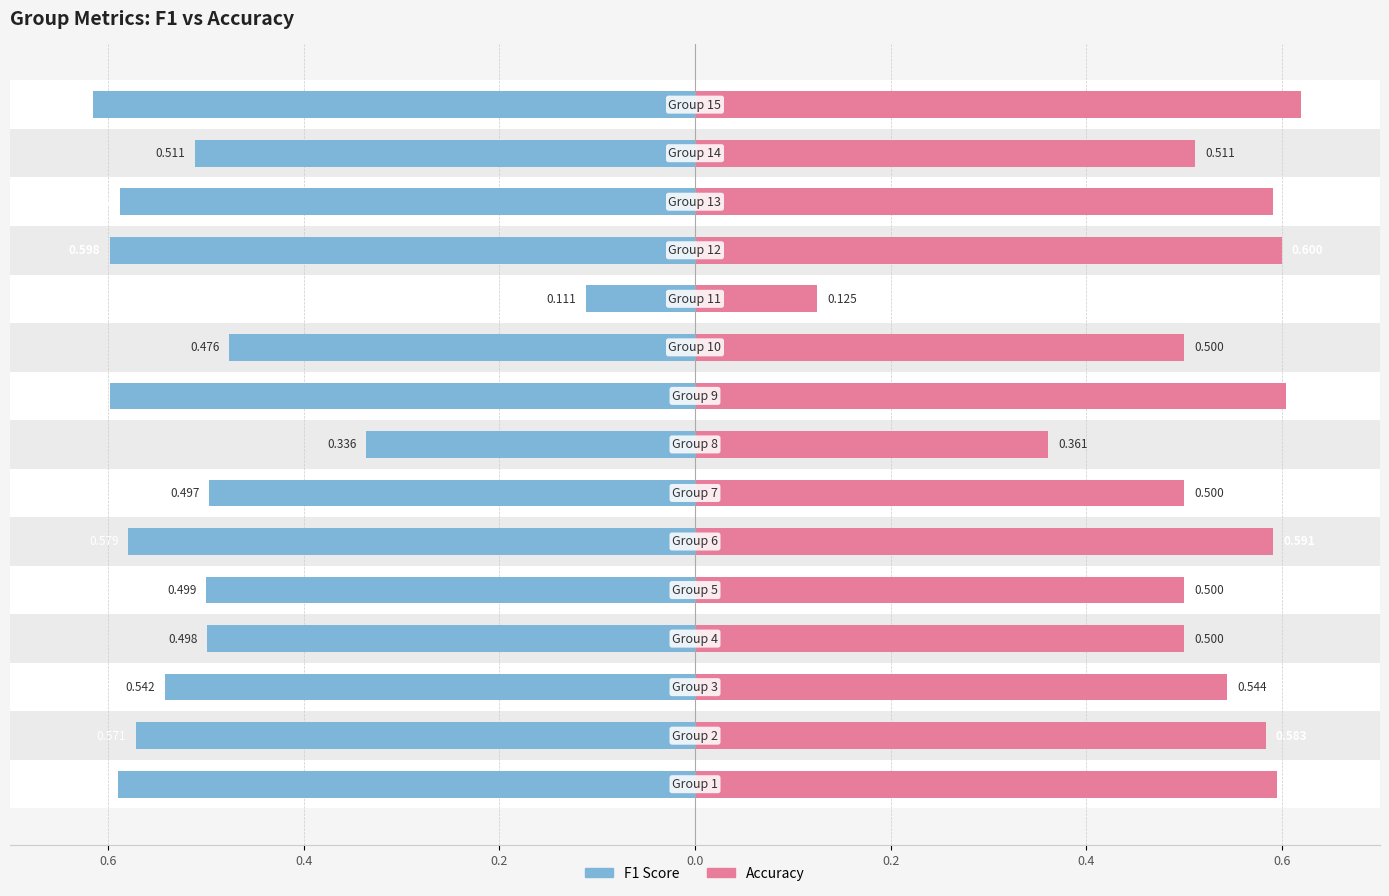

At 0.0, list the series in order from smallest to largest.

f1, accuracy